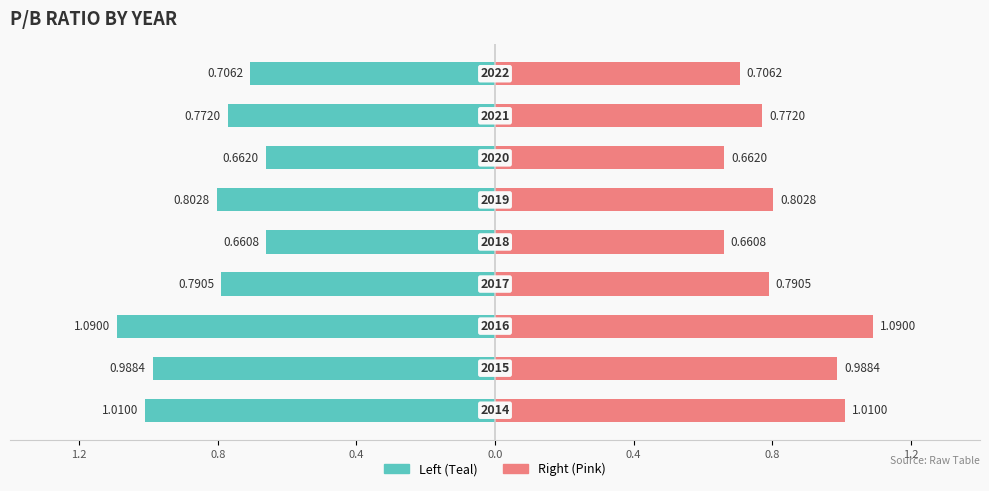

Which series has the widest spread of values?

P/B Ratio (Left)